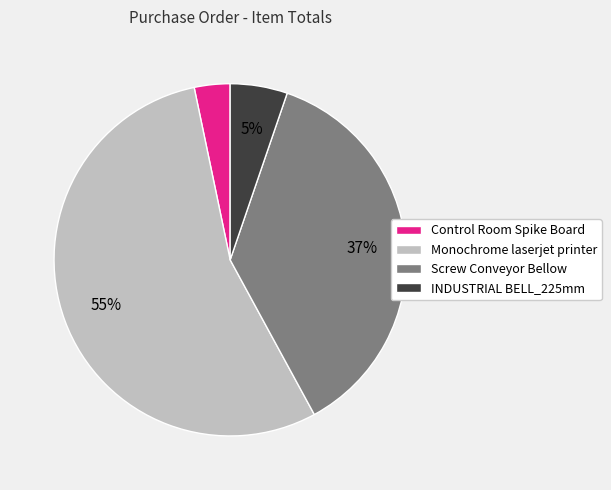

Is Monochrome laserjet printer the majority of the pie?

Yes